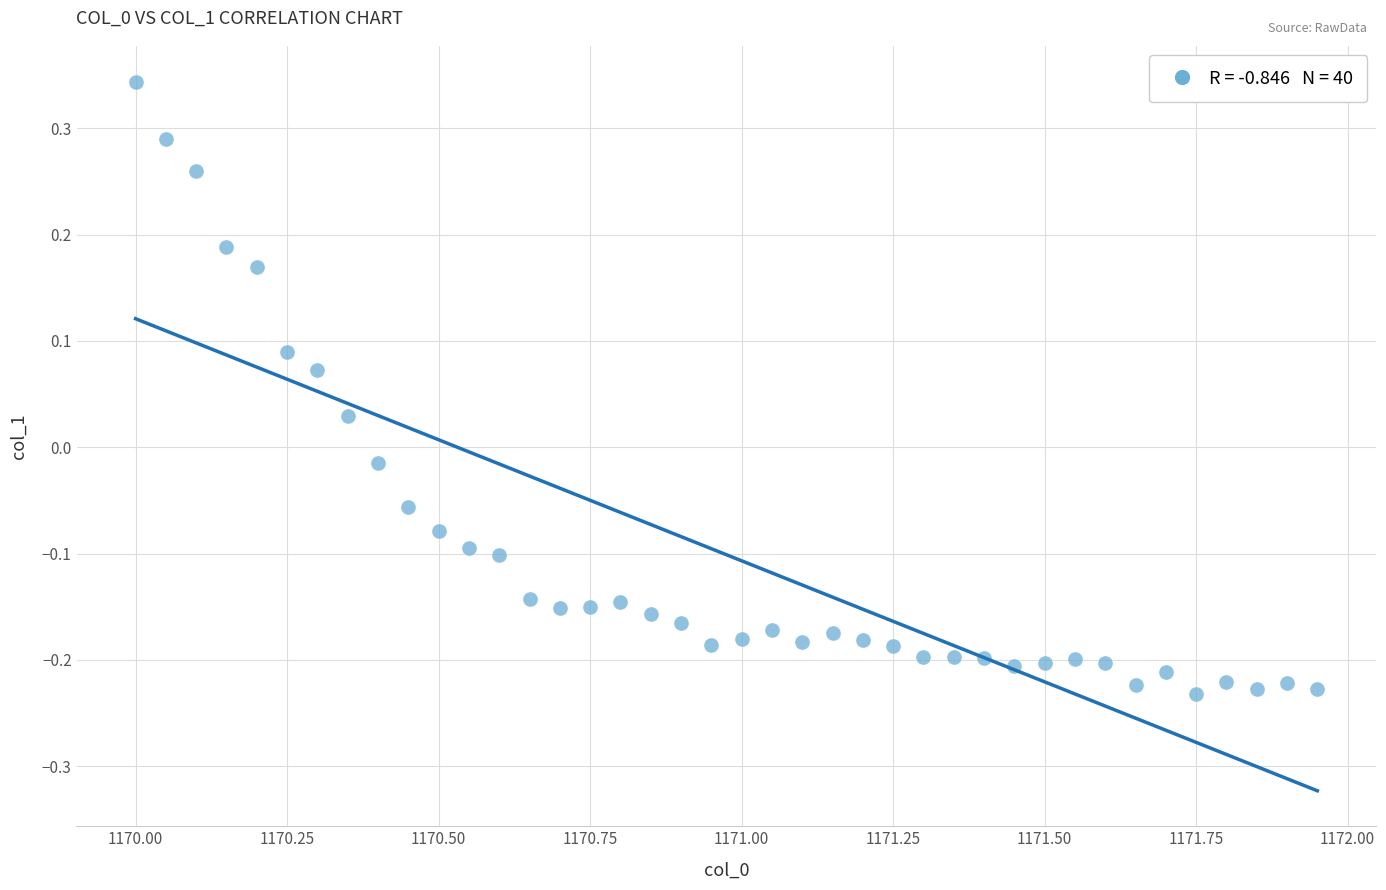

What is the range of X values (max minus min)?

2.0